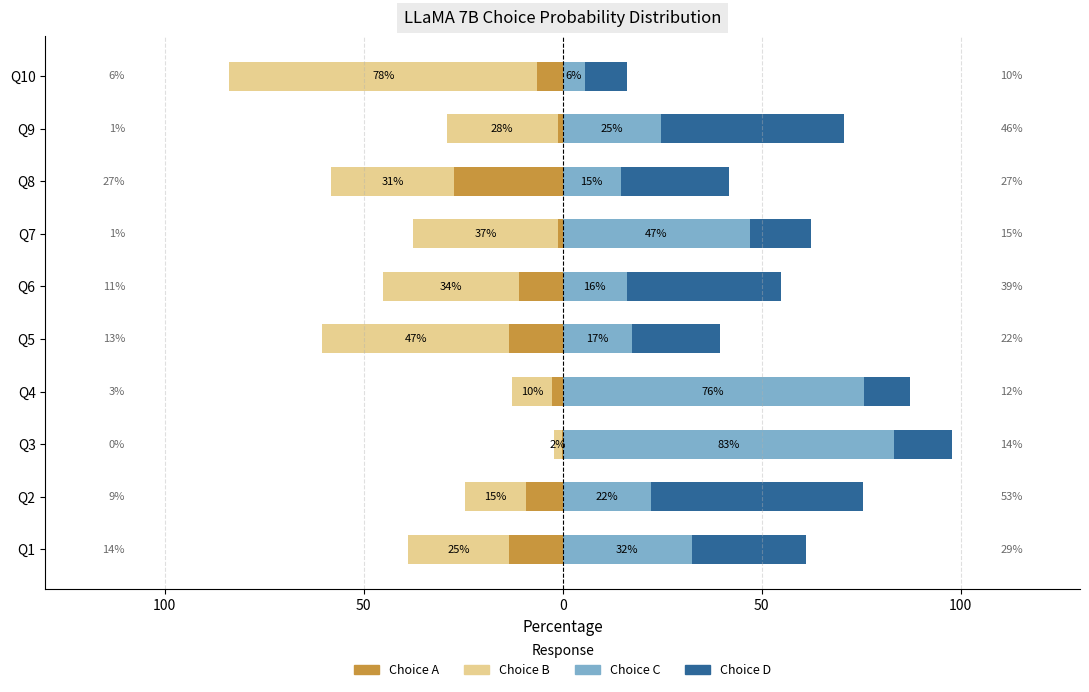

What is the difference between the maximum and second lowest values in the Choice D series?

41.7